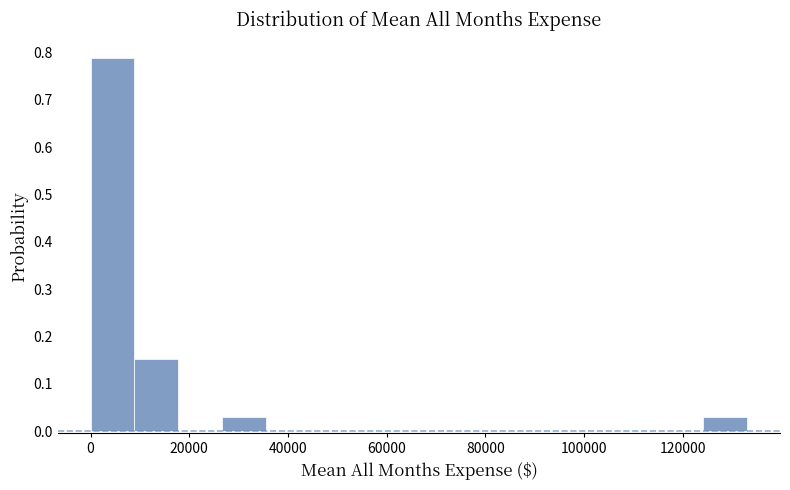

Which range on the x-axis has the tallest bar?

0 to 8000